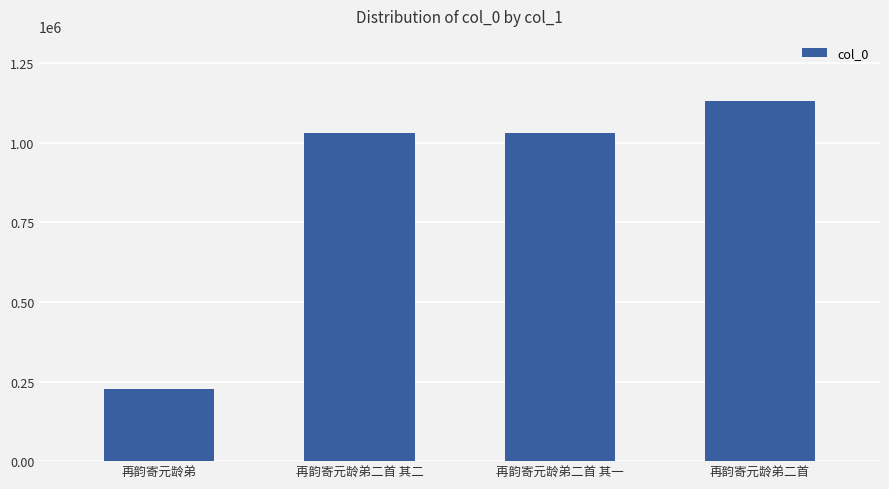

Count the number of data series in this chart.

1